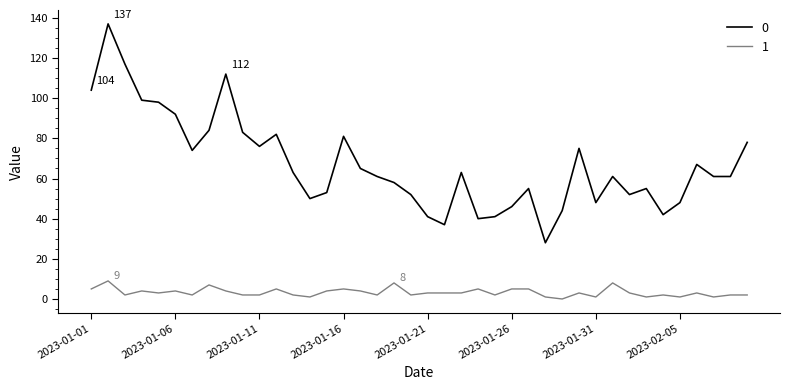

Rank the series by their maximum value, from highest to lowest.

0, 1